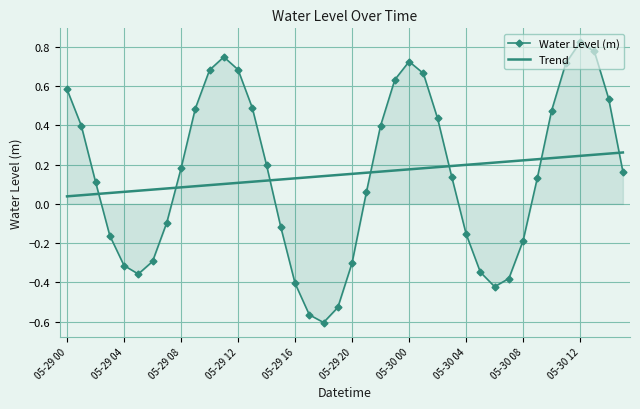

After their last crossing, which series has the higher values: Trend or Water Level (m)?

Trend